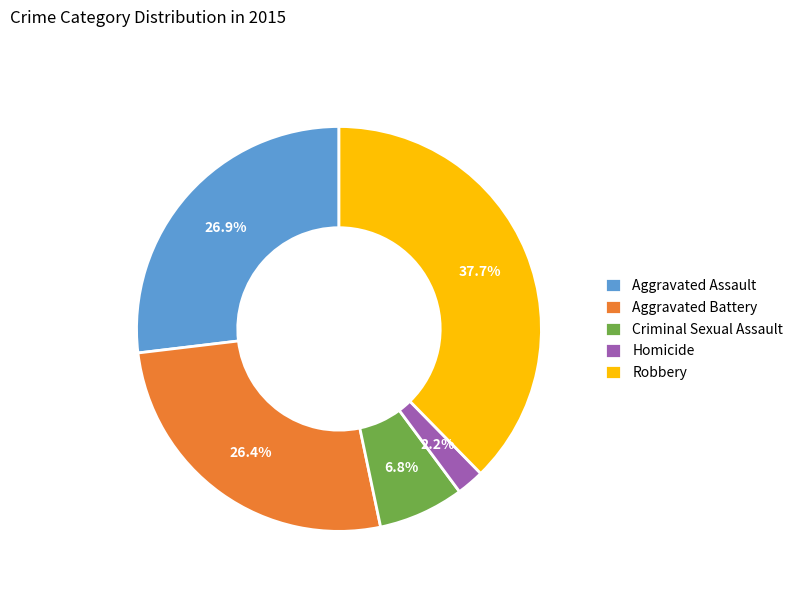

Does any single category account for the majority?

No